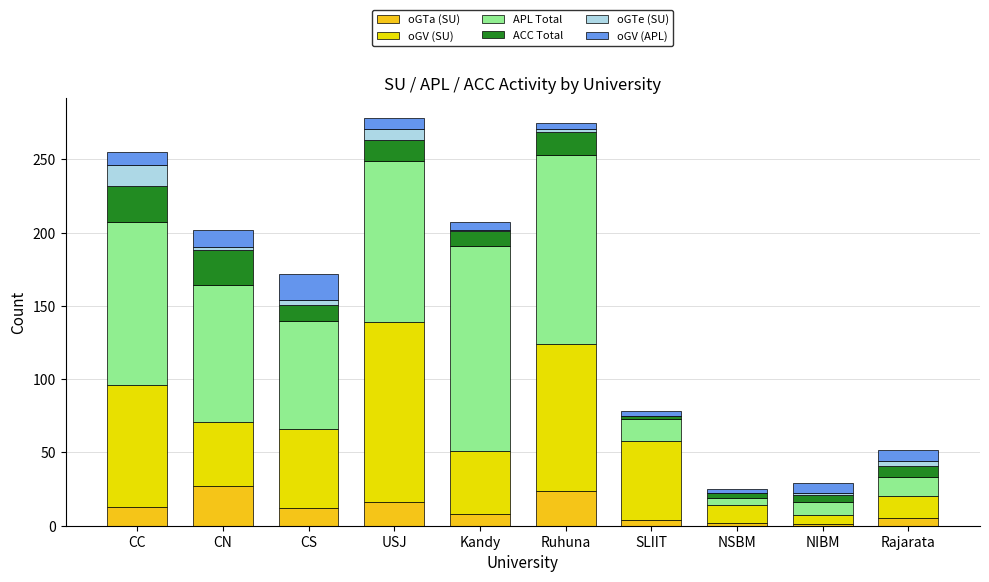

Which series has the largest total across all categories?

APL Total